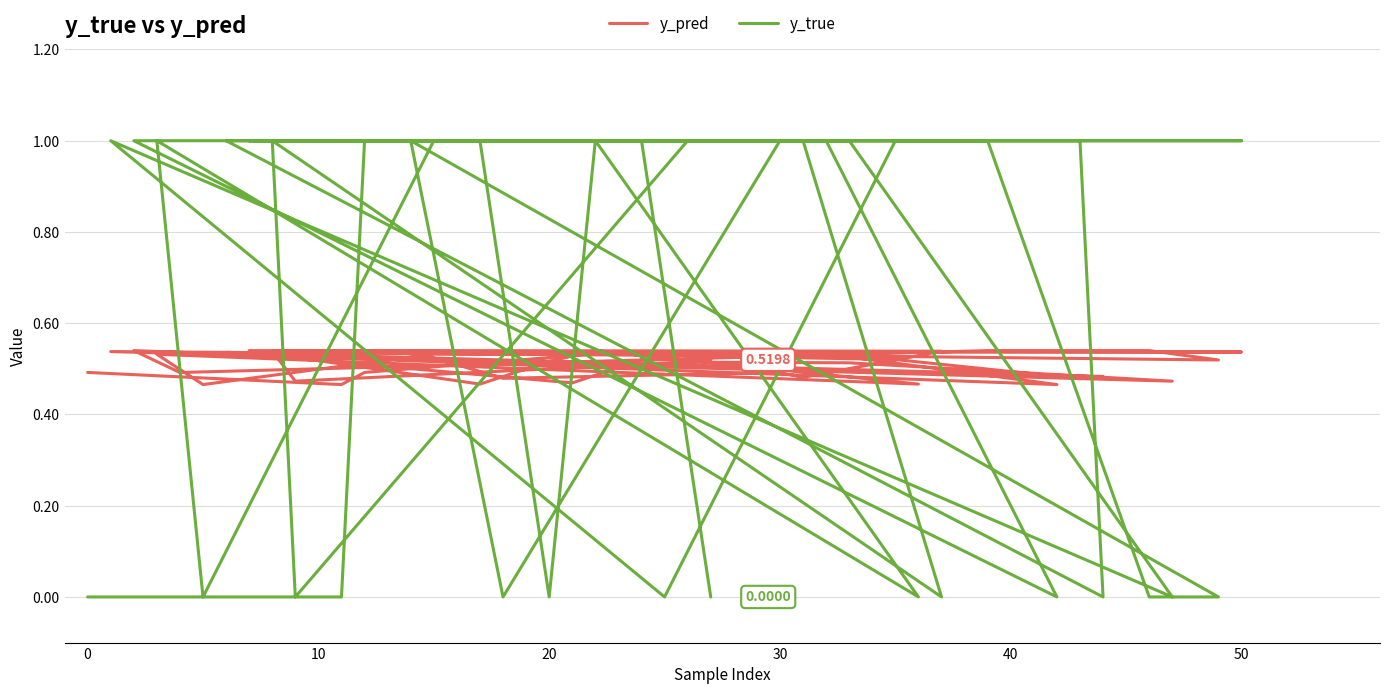

Does the chart have visible grid lines?

Yes